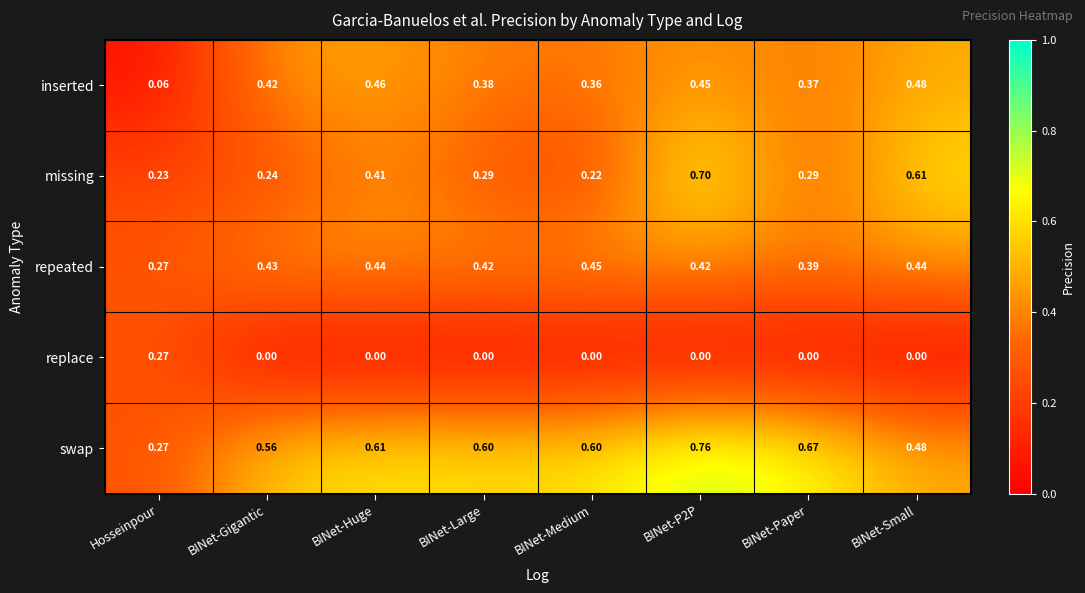

Which series has the largest range (max minus min)?

swap